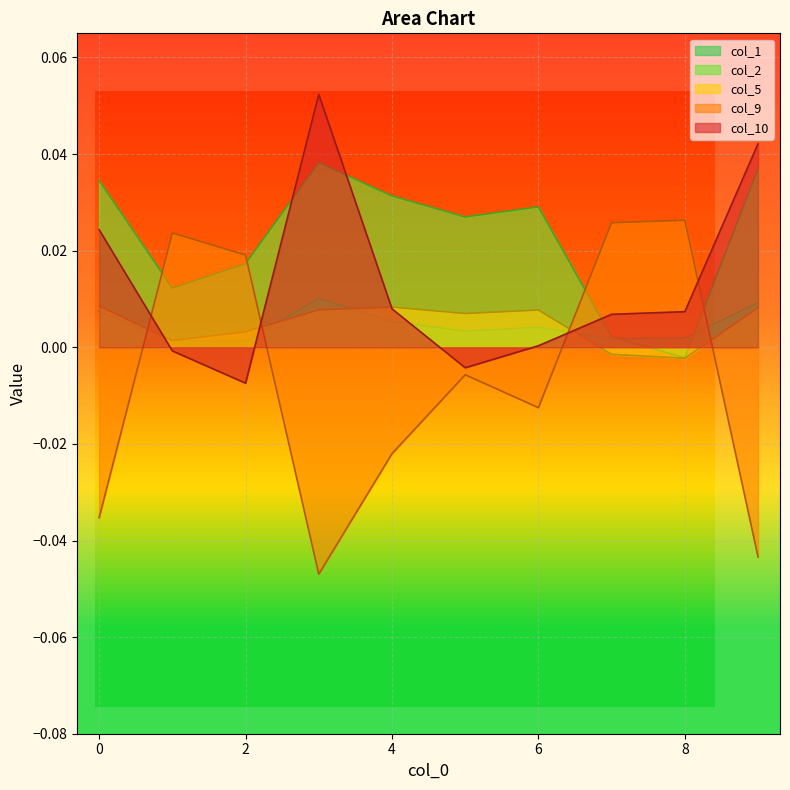

At which label does col_1 reach its peak?

3